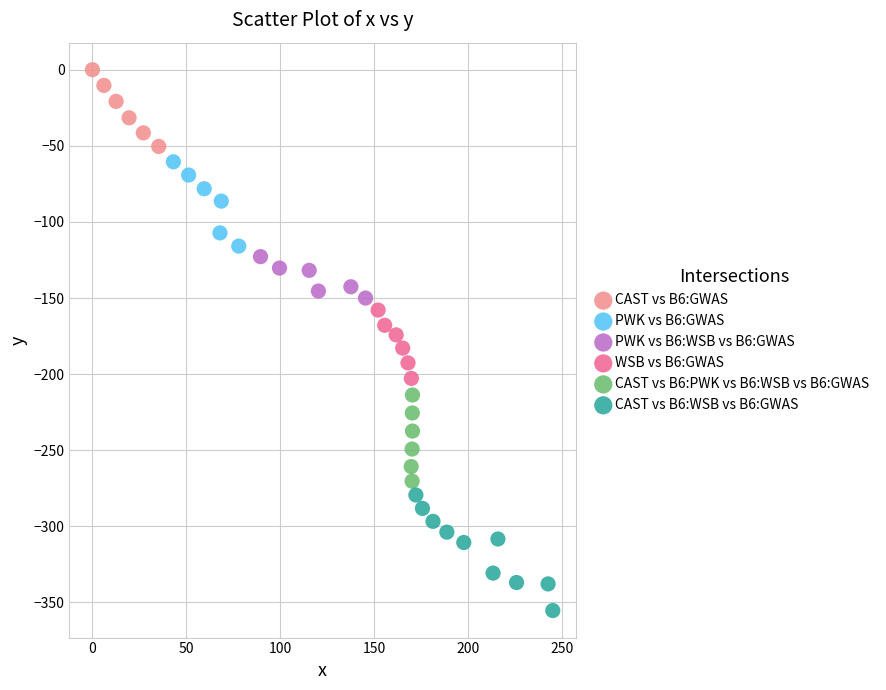

Which series reaches the maximum Y coordinate?

CAST vs B6:GWAS